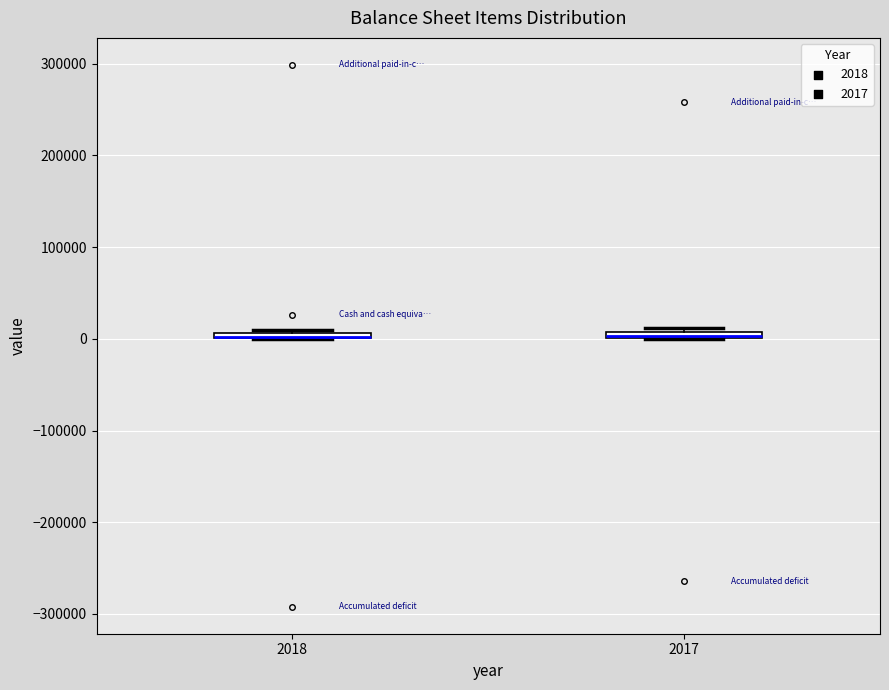

Where is the upper edge of the box at x = 2018 on the y-axis? The values are not printed on the chart, so give them approximately, as read against the axis.

10000